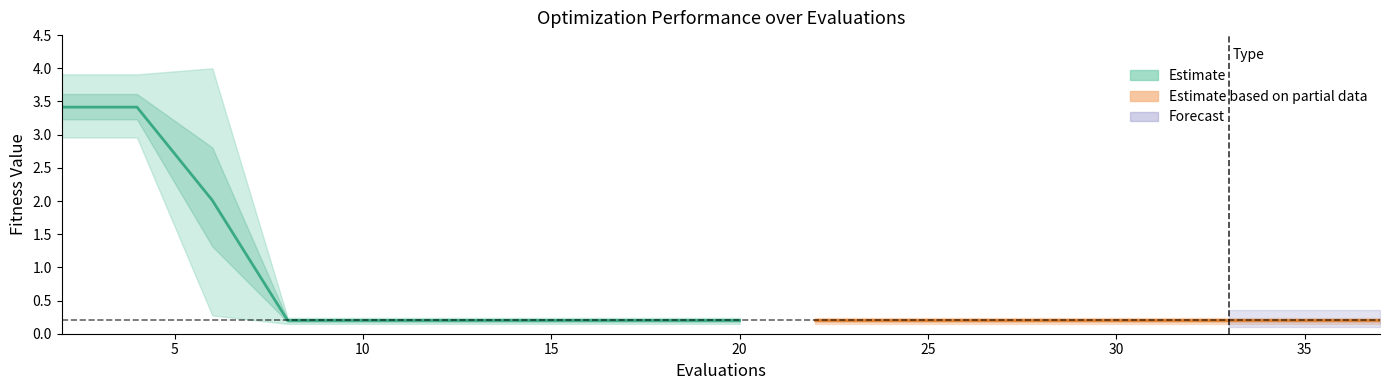

What is the label of the 6th point from the right?

20